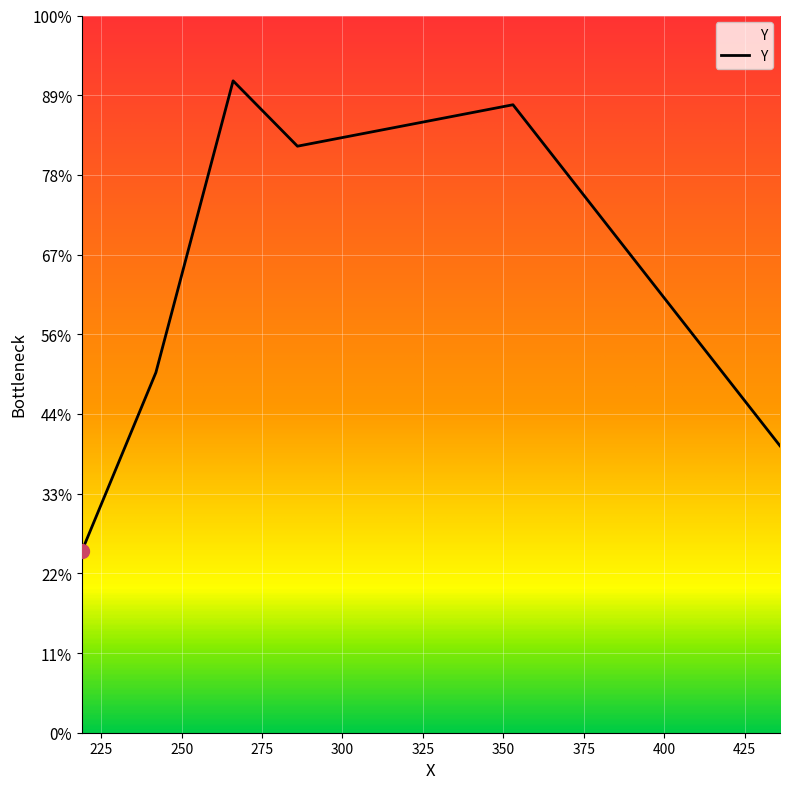

Which category has the highest value across all series?

266